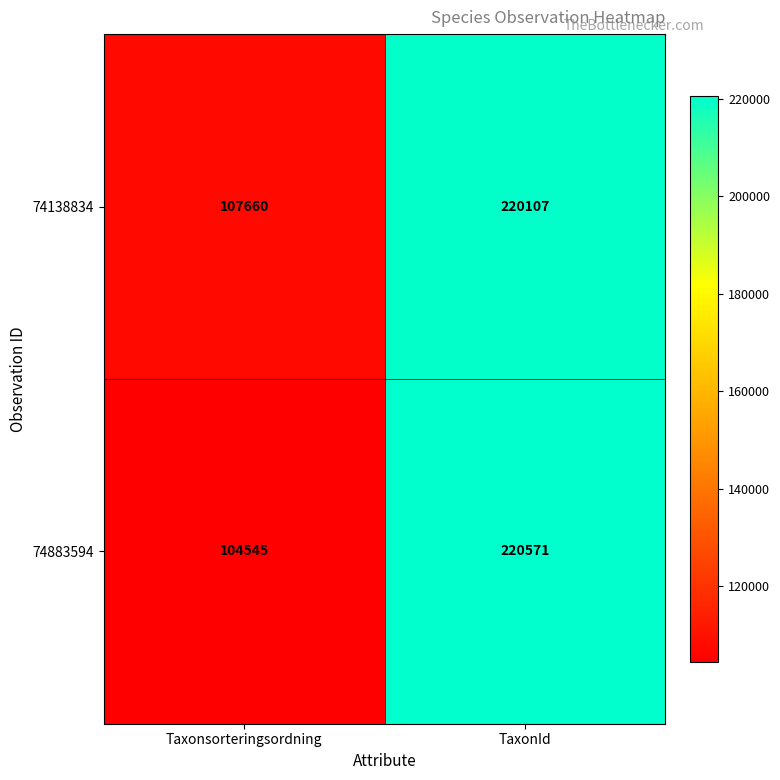

Which series changed the most between Taxonsorteringsordning and TaxonId?

74883594